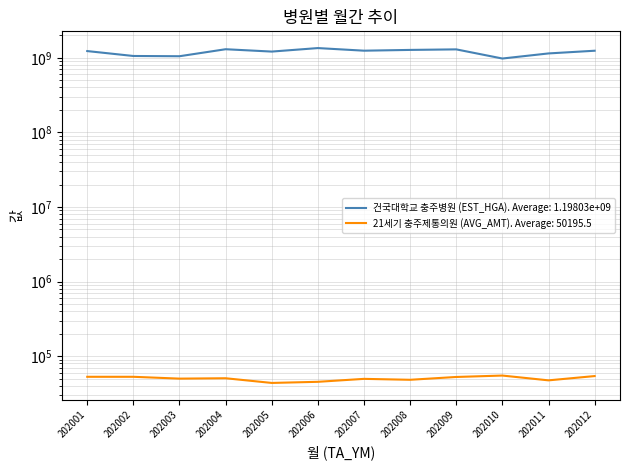

True or false: 21세기 충주제통의원 (AVG_AMT) and 건국대학교 충주병원 (EST_HGA) cross at least once.

False